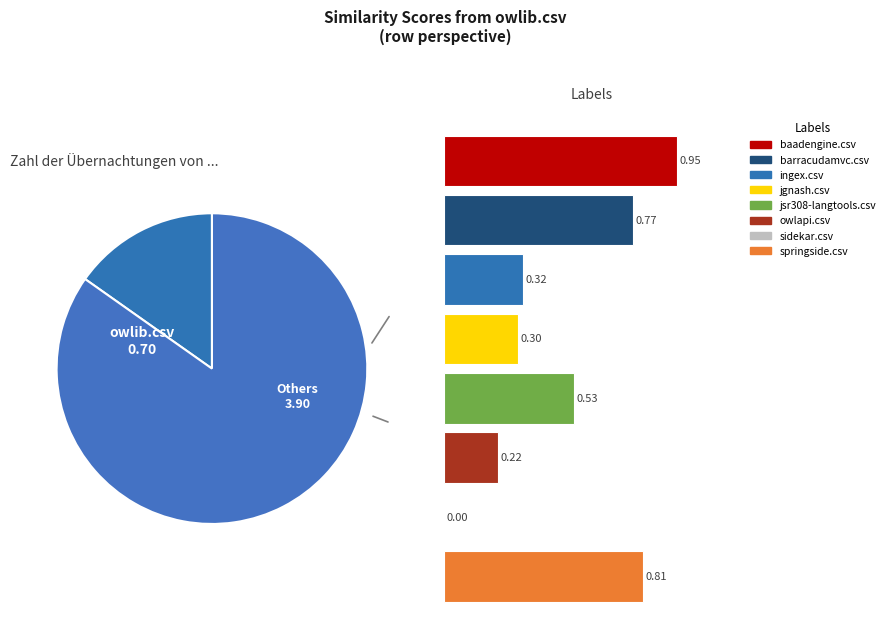

Is jsr308-langtools.csv the majority of the pie?

No